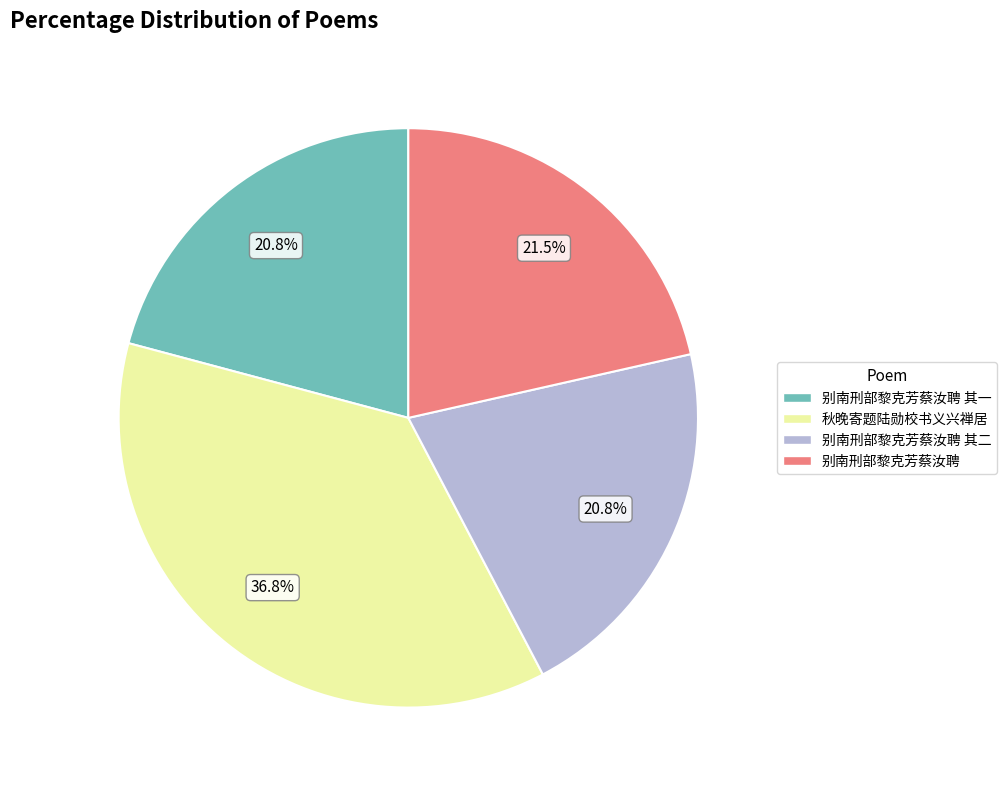

Is there any slice that represents more than half of the pie?

No